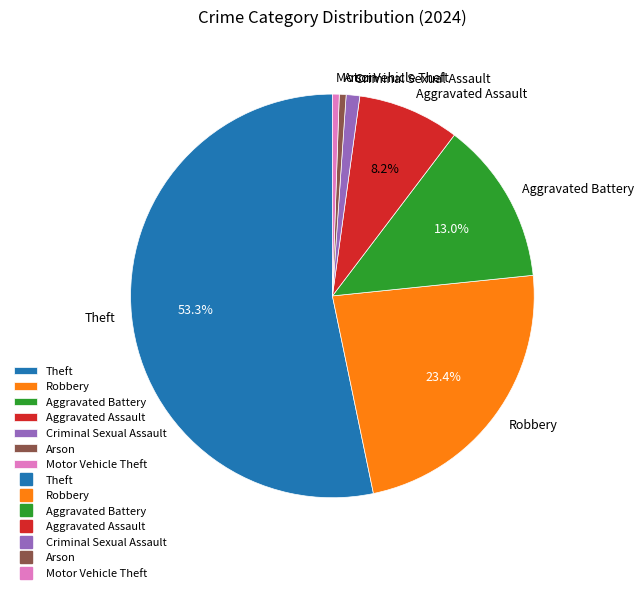

Which slice is the largest?

Theft